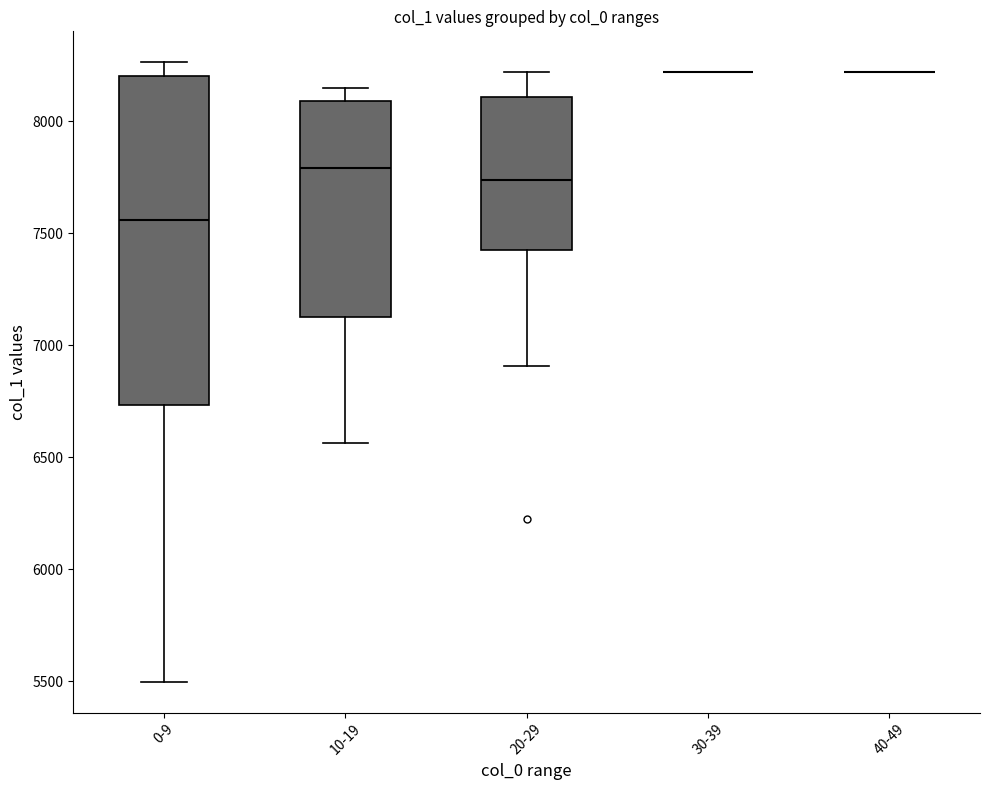

Where is the lower edge of the box for 10-19 on the y-axis? The values are not printed on the chart, so give them approximately, as read against the axis.

7150